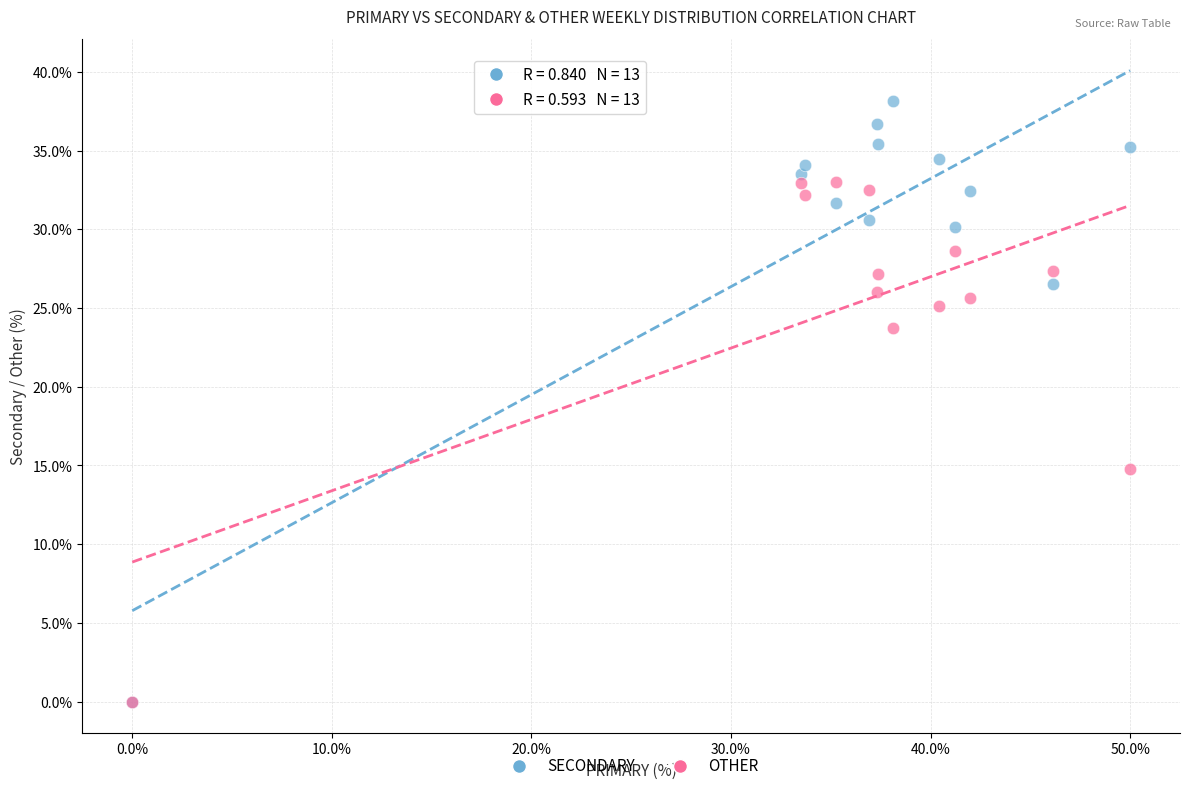

In the OTHER series, what Y value is closest to 16?

14.8